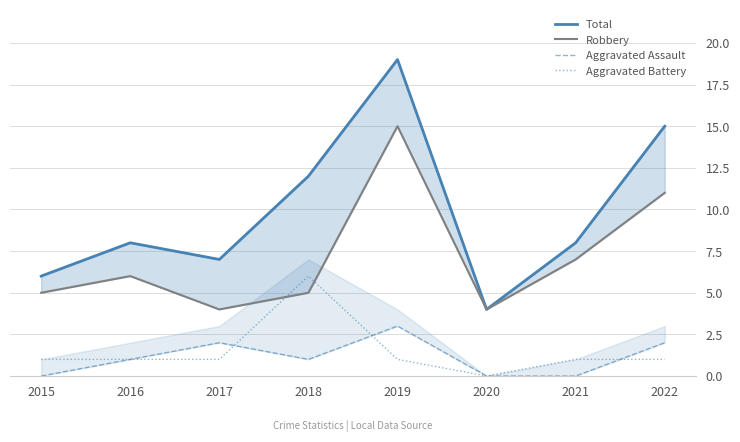

What is the average value of the Robbery series?

7